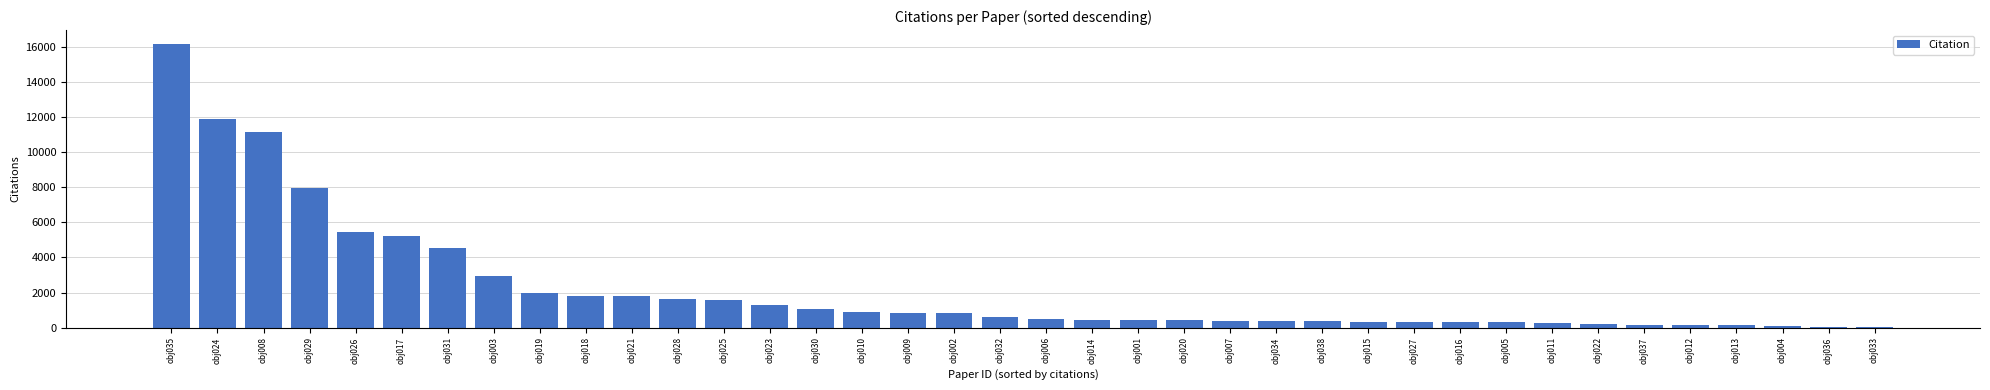

The chart shows a value of 353 at obj007. True or false?

True